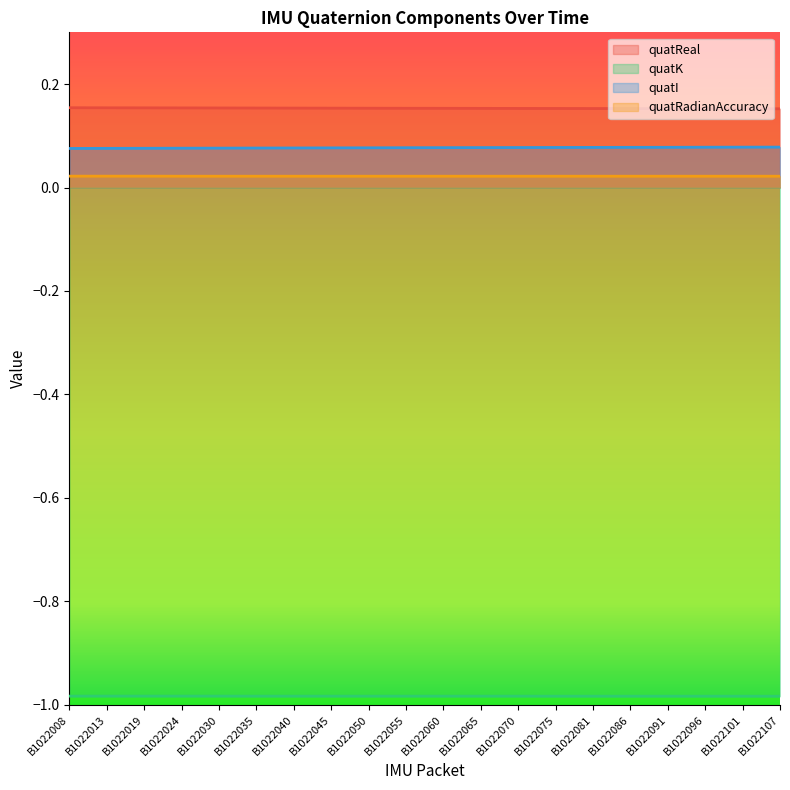

True or false: quatRadianAccuracy has more than 0 interior local peaks.

False